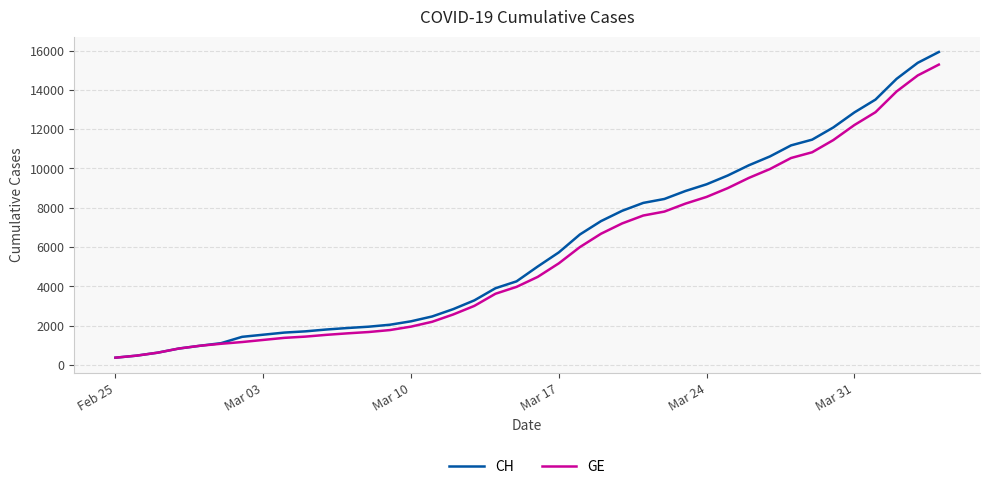

Which series has the widest spread of values?

CH